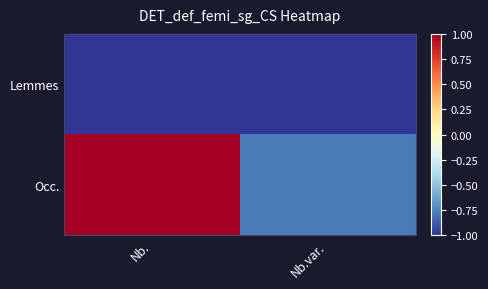

Rank the series at Nb. from lowest to highest value.

Lemmes, Occ.